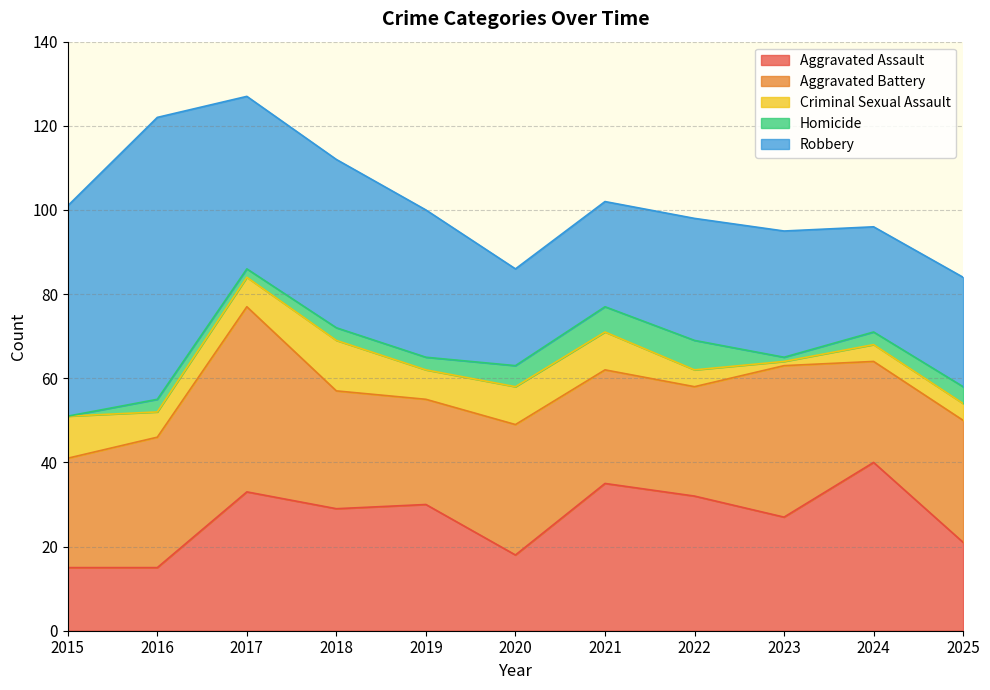

The Robbery series shows 41 at 2017. True or false?

True